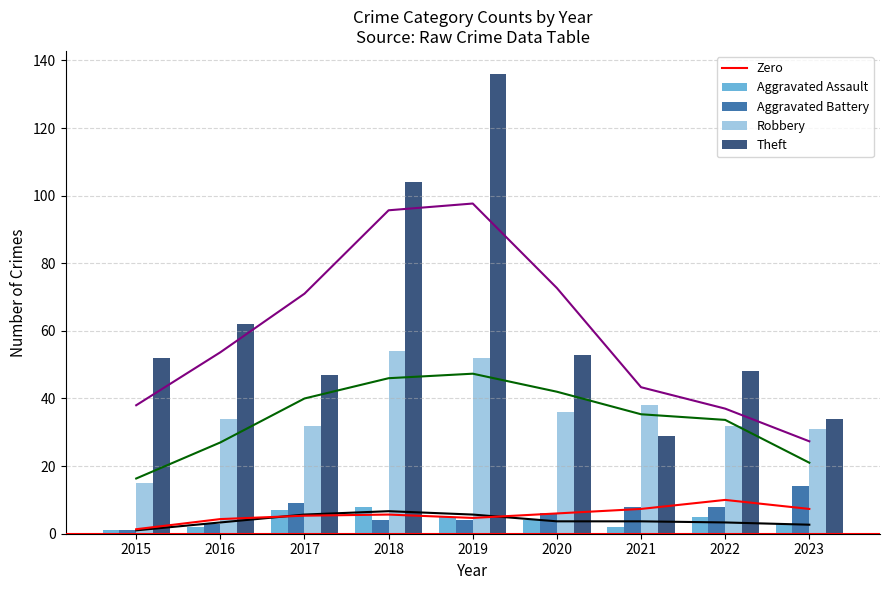

How many groups of bars are there?

9